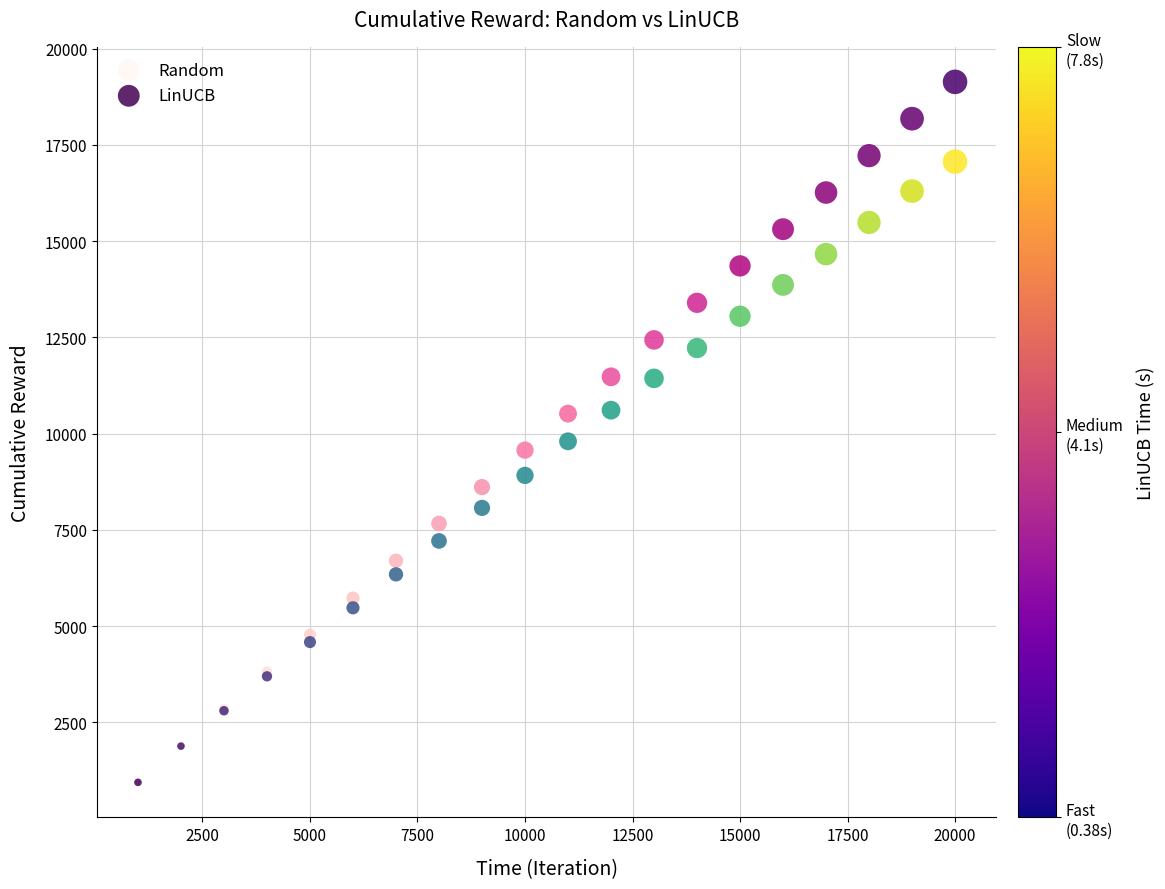

In the Random series, what Y value is closest to 10050?

10522